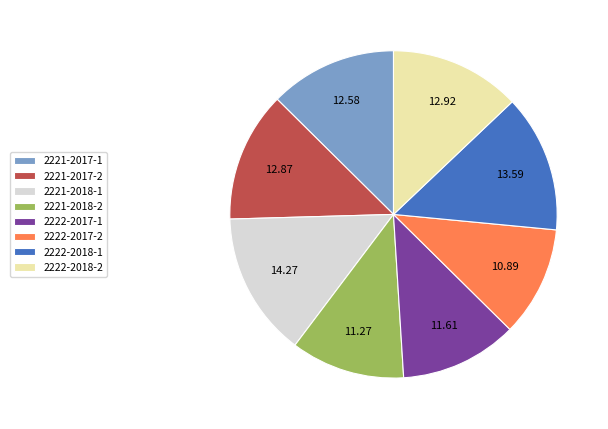

What is the ratio of the value at 2221-2018-2 to the value at 2222-2017-2?

1.0